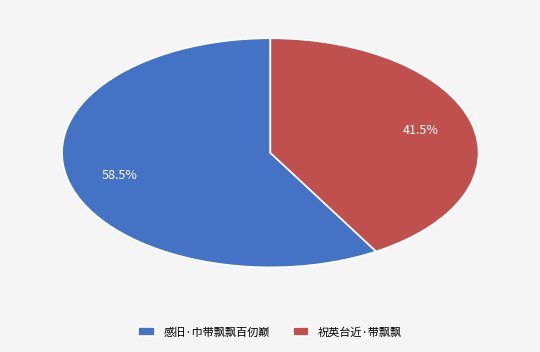

Is it true that 祝英台近·带飘飘 is 50% of the pie?

False